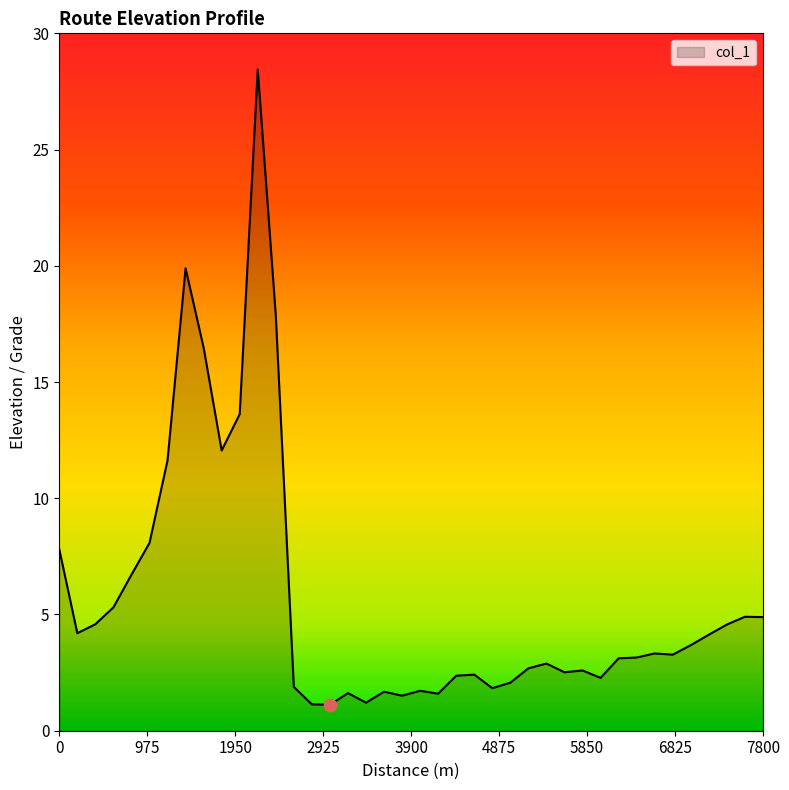

What is the minimum value shown in the chart?

1.1